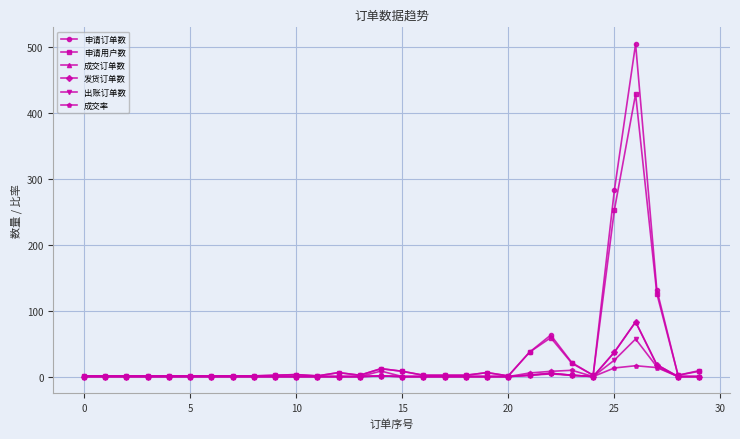

Where is 申请用户数 nearest to the value 215?

25